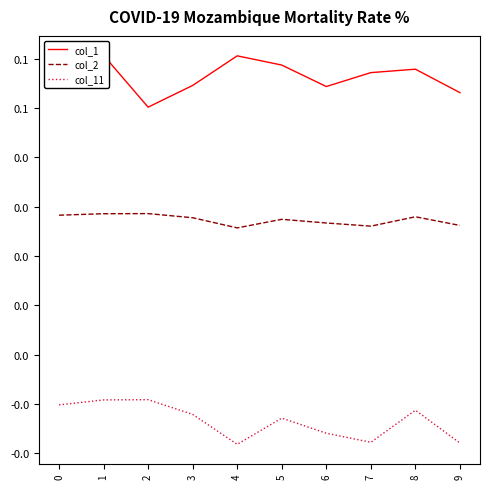

Rank the series at 4 from lowest to highest value.

col_11, col_2, col_1